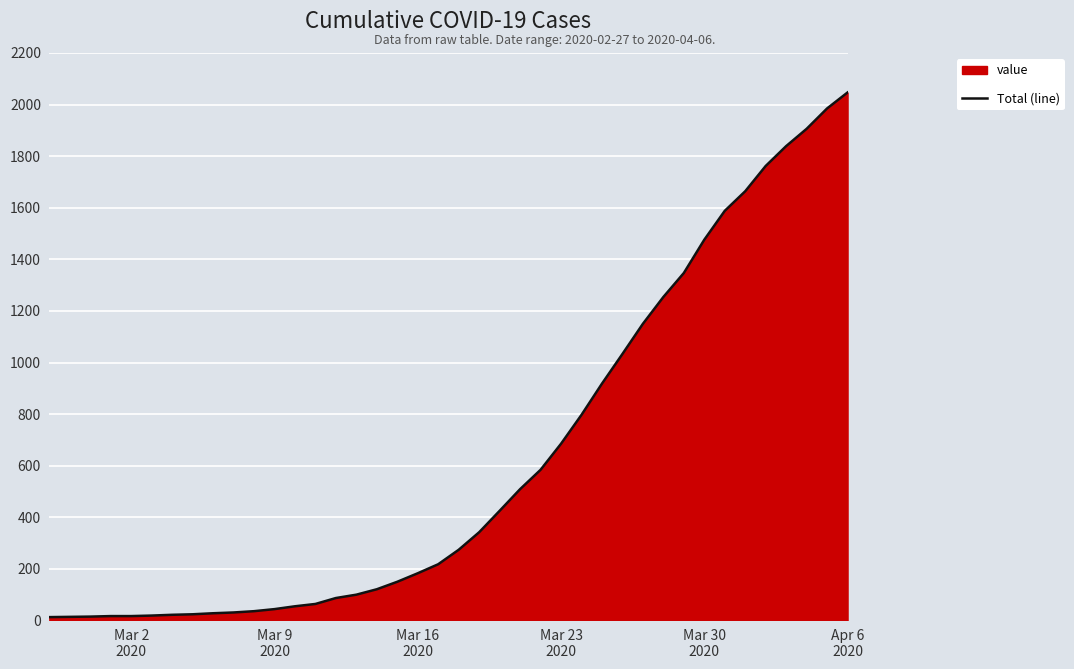

What is the difference between the maximum and minimum values?

2034